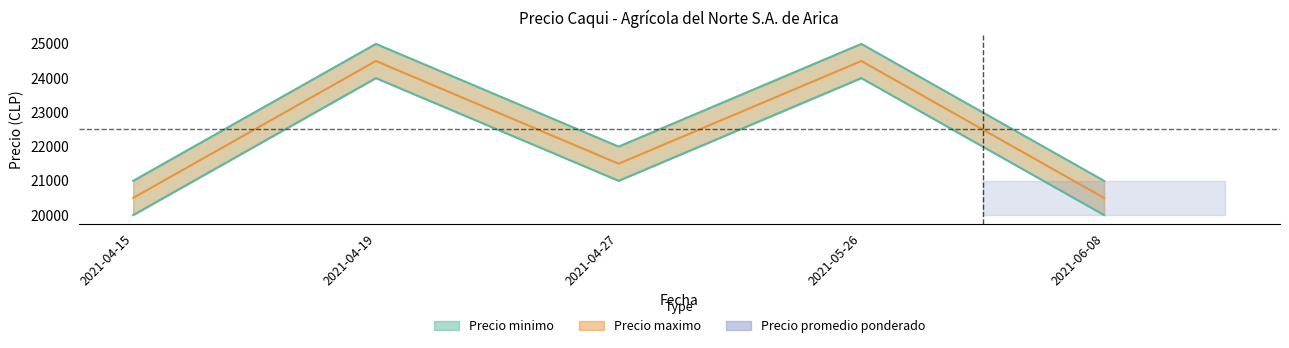

True or false: Precio maximo and Precio minimo intersect in this chart.

False